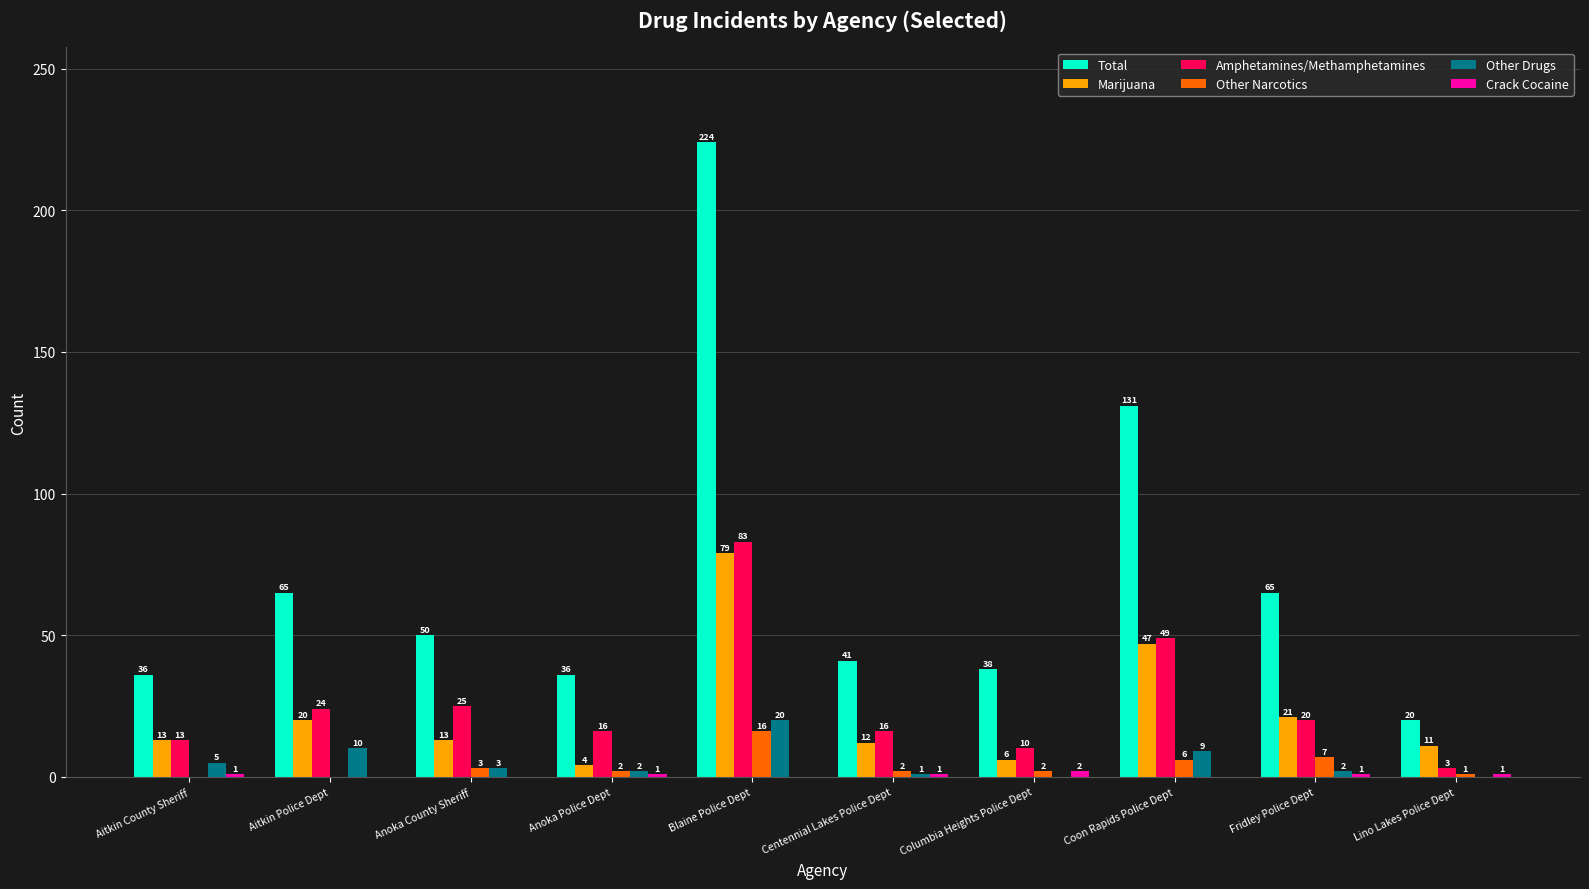

True or false: Amphetamines/Methamphetamines has a value of 13 at Aitkin County Sheriff.

True